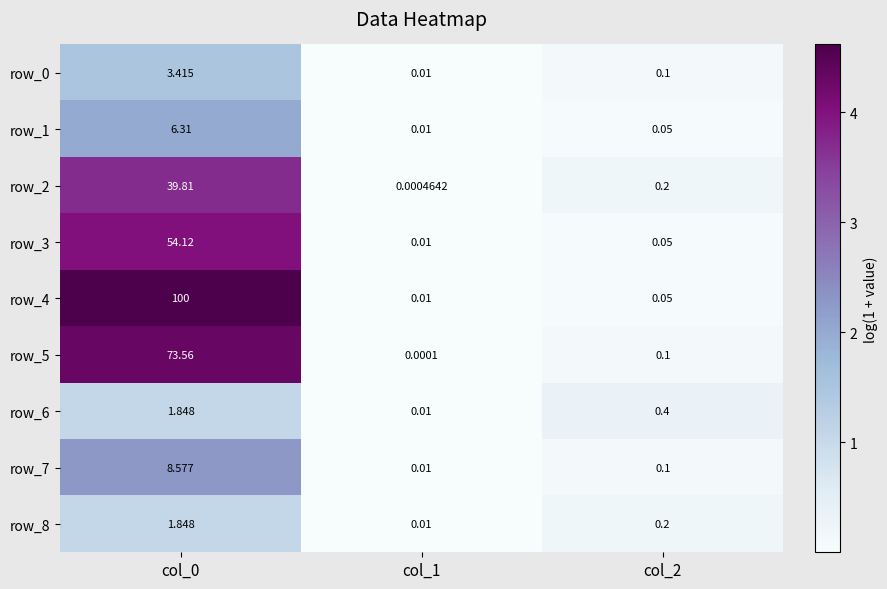

What is the sum of the row_5 values at col_2 and col_0?

73.7